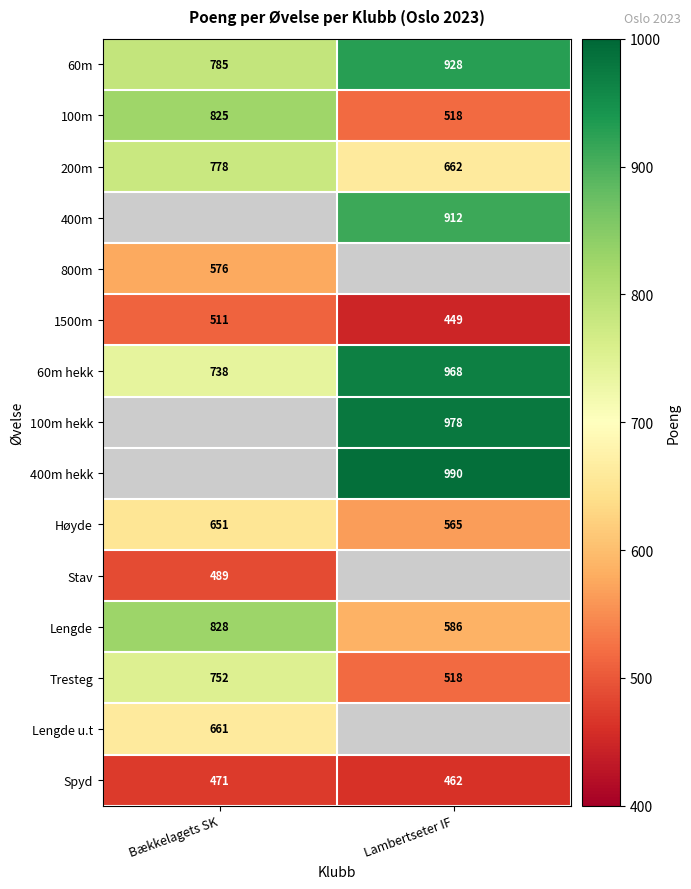

Count the number of categories in the chart.

2